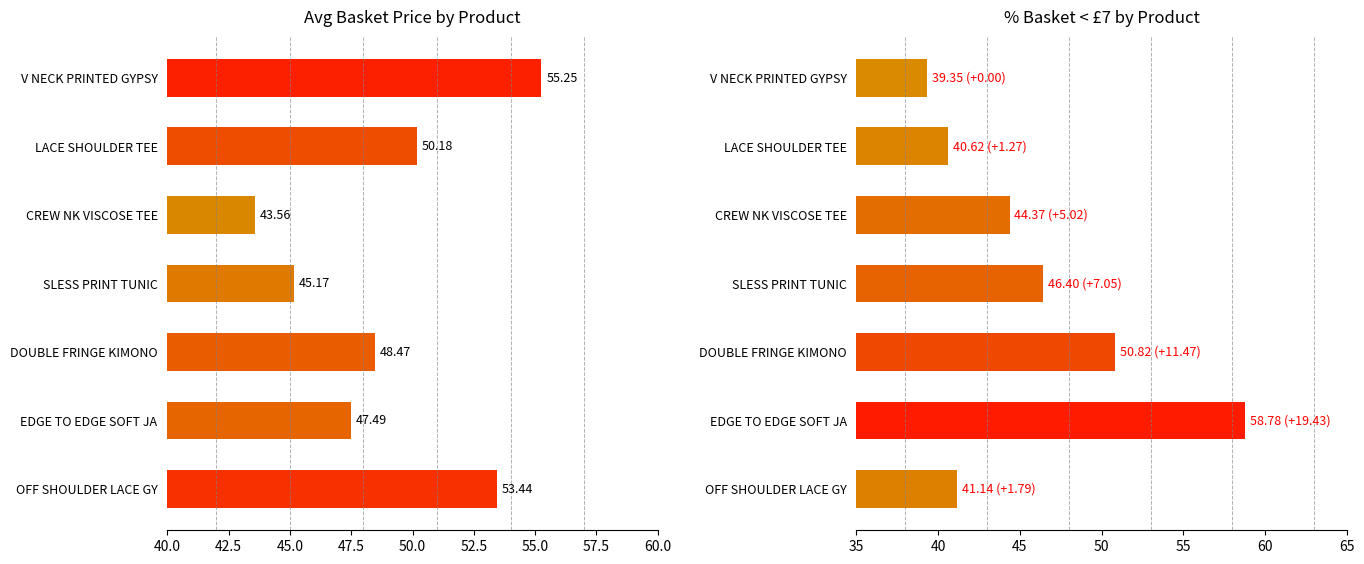

Which has a higher value, V NECK PRINTED GYPSY or DOUBLE FRINGE KIMONO?

V NECK PRINTED GYPSY